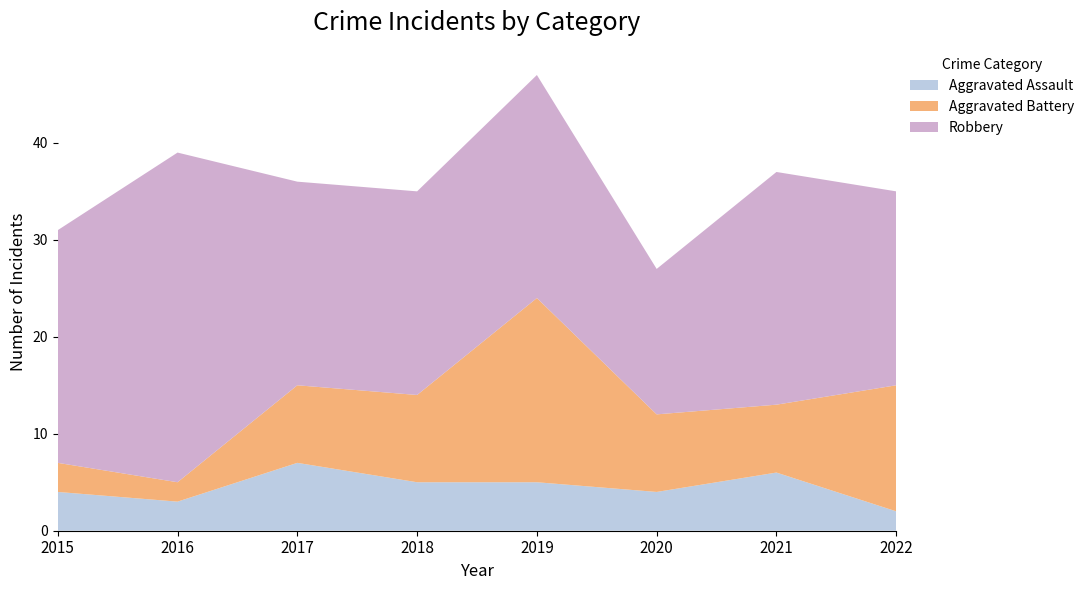

Reading left to right, list all the values displayed in this chart.

Aggravated Assault: 2015=4	2016=3	2017=7	2018=5	2019=5	2020=4	2021=6	2022=2
Aggravated Battery: 2015=3	2016=2	2017=8	2018=9	2019=19	2020=8	2021=7	2022=13
Robbery: 2015=24	2016=34	2017=21	2018=21	2019=23	2020=15	2021=24	2022=20